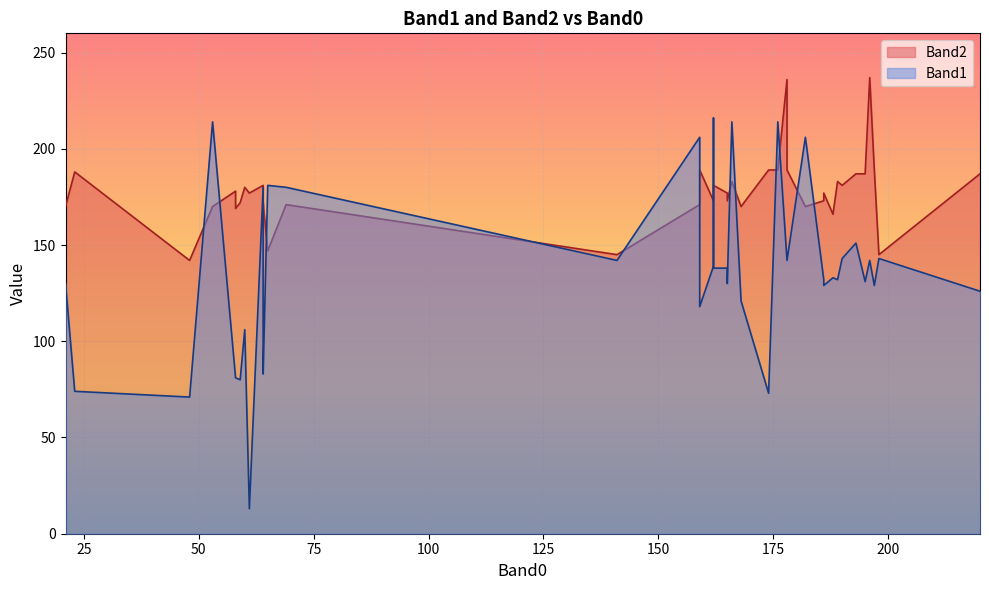

Rank the series by their maximum value, from lowest to highest.

Band1, Band2